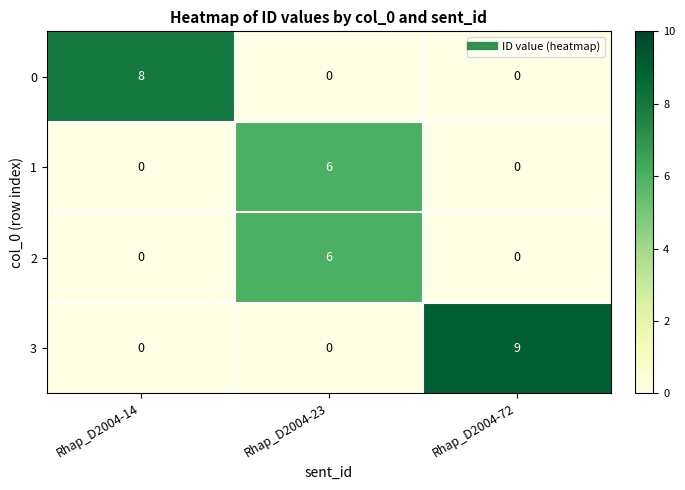

Is it true that 1 equals -3 at Rhap_D2004-72?

False